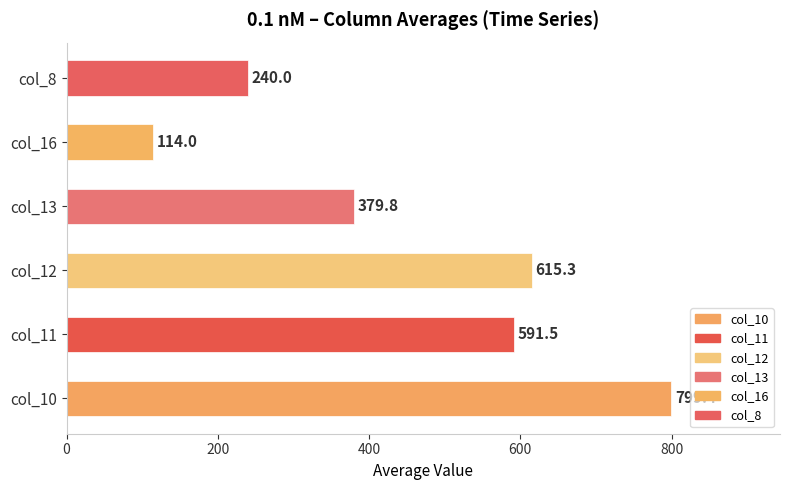

Approximately how many times larger is the value at col_11 compared to col_8?

2.5